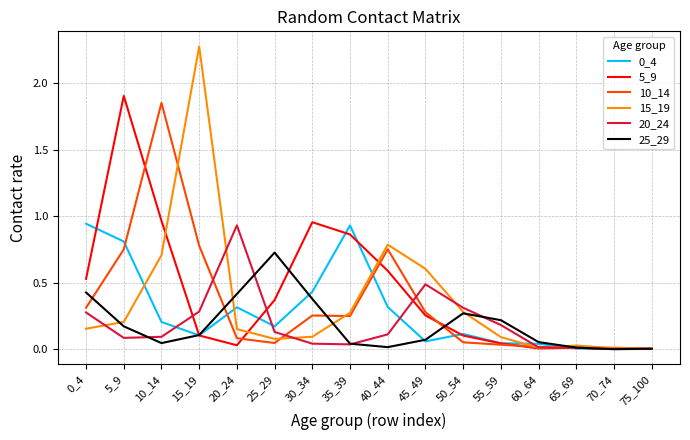

The value of 25_29 at 20_24 is 0.4. True or false?

True